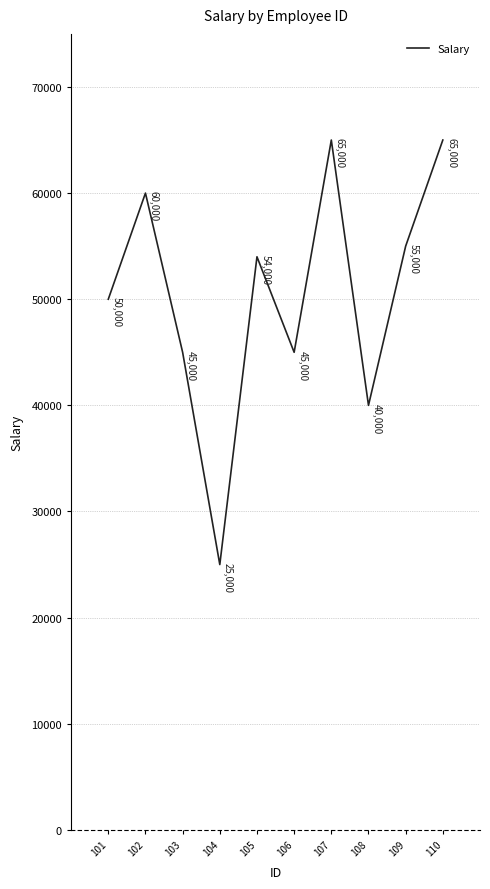

Read the value at 104, to the nearest 100.

25000